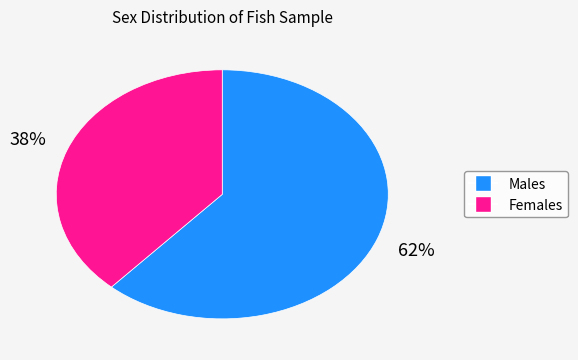

Is there any slice that represents more than half of the pie?

Yes